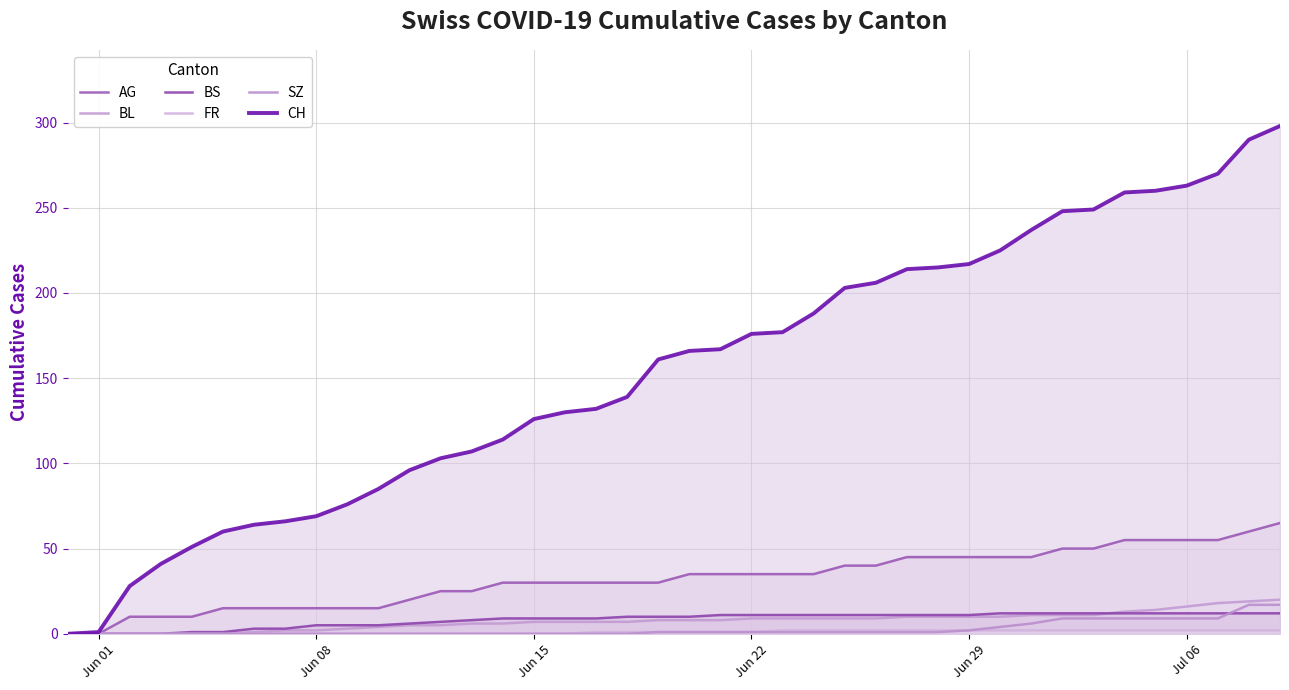

The BL series shows 6 at 24. True or false?

False